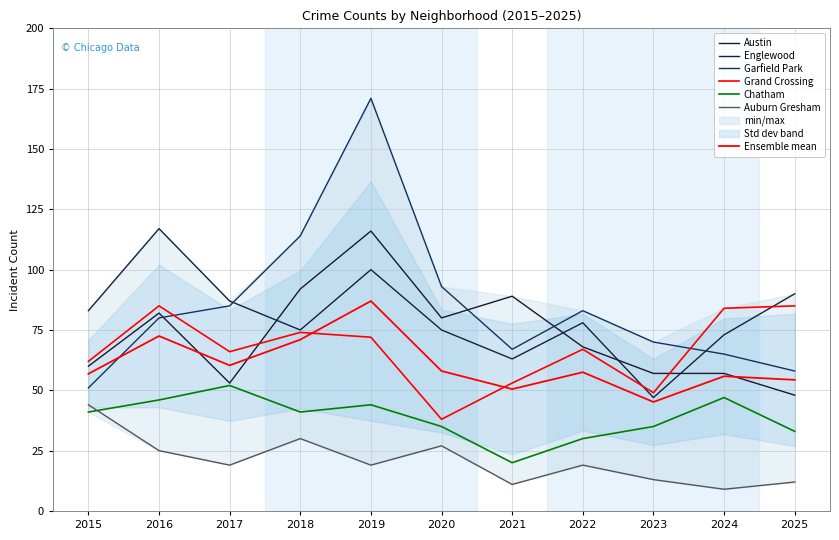

At which label does Garfield Park reach its peak?

2019